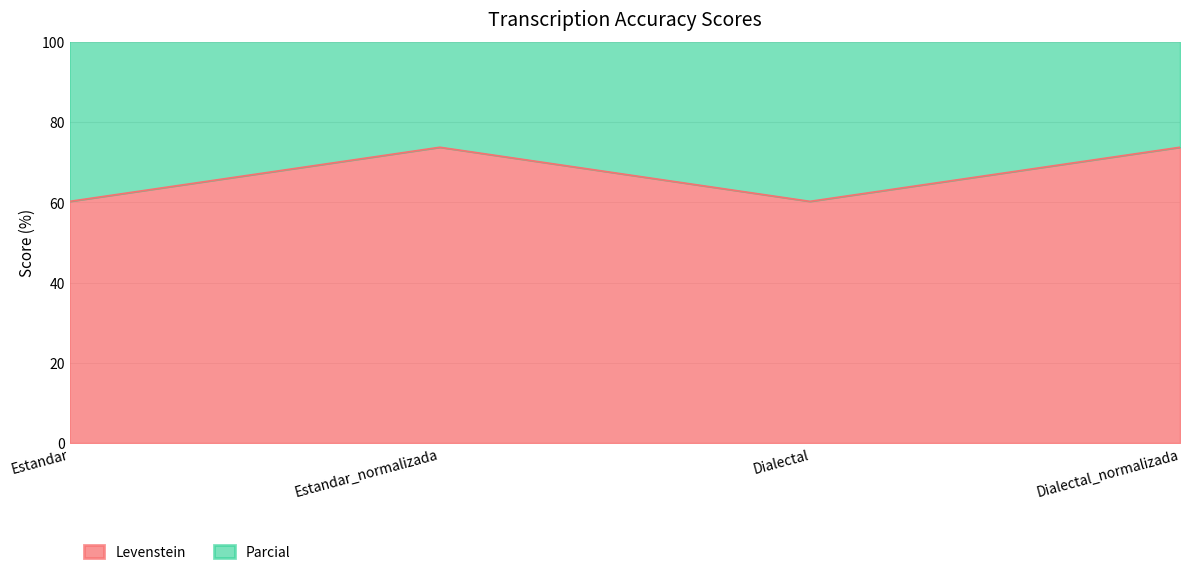

What is the sum of all Parcial values?

590.0